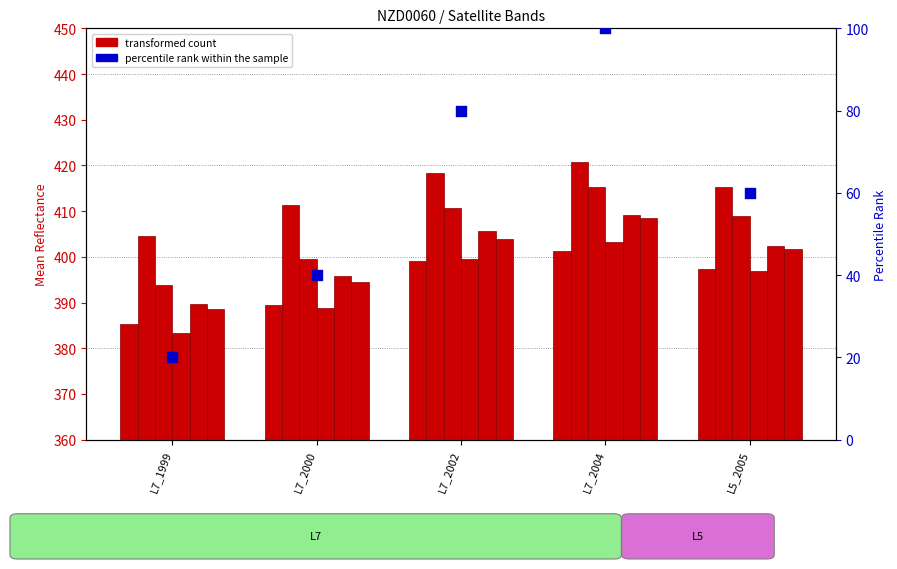

What is the total value across all series at L7_1999?

2345.5